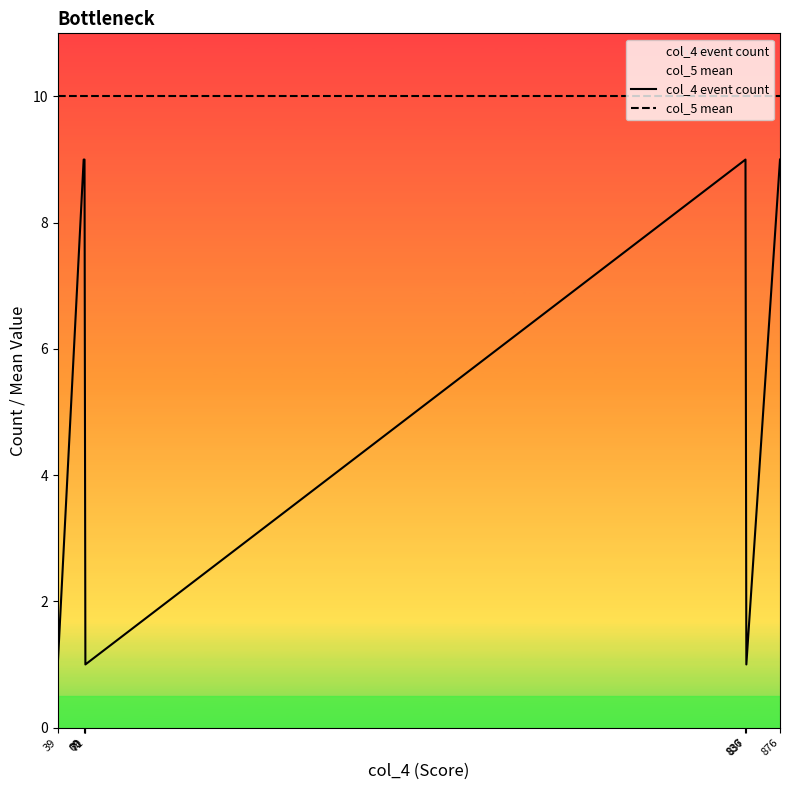

Which series has the widest spread of values?

col_4 event count